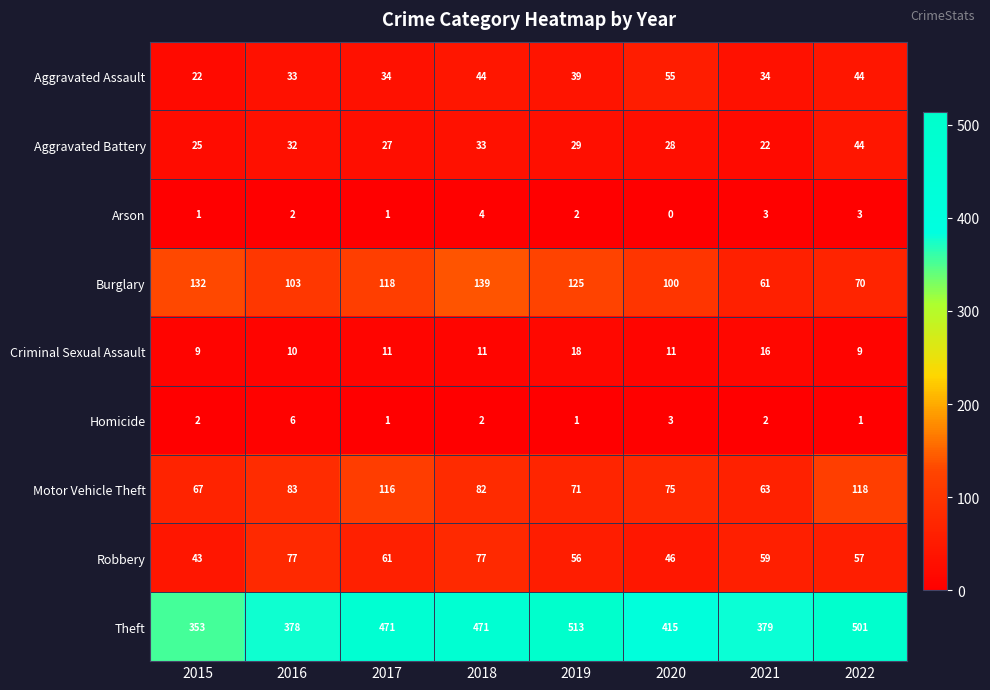

What is the sum of all Aggravated Assault values?

305